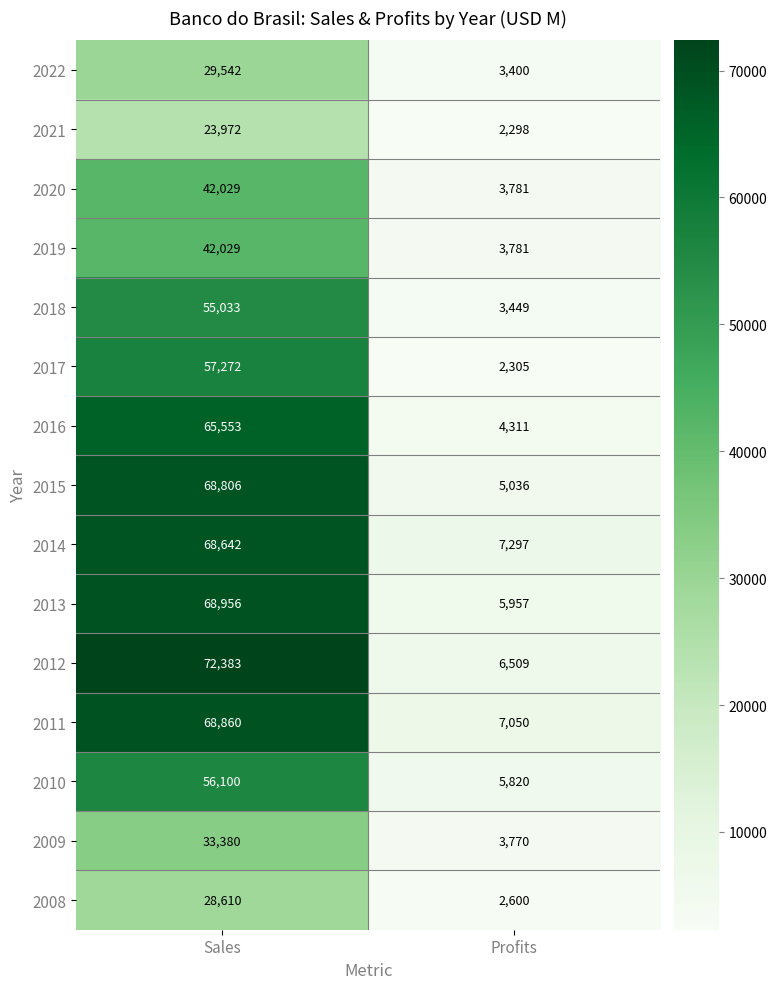

Read the 2010 value at Sales, to the nearest 10.

56100